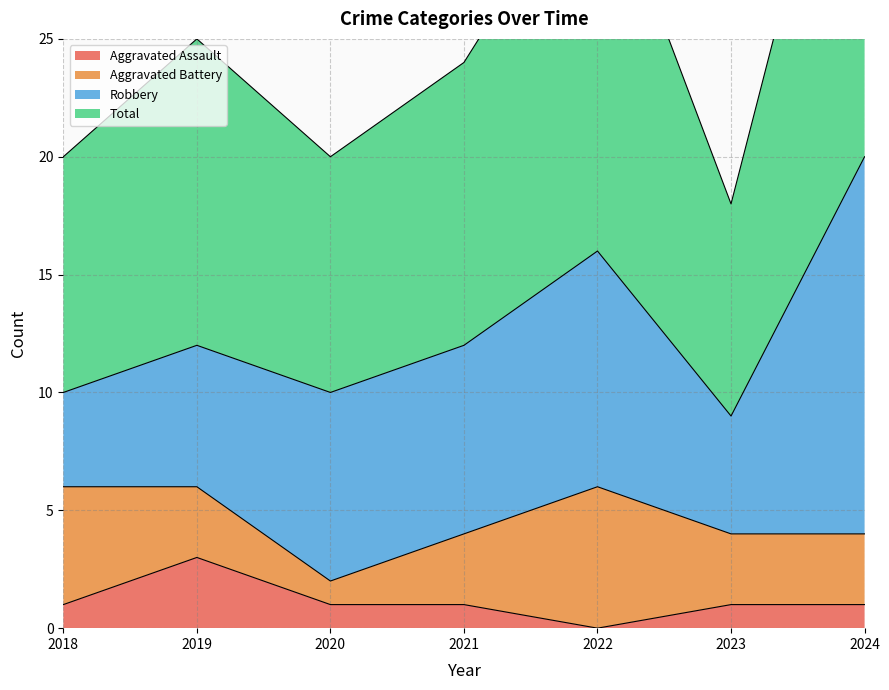

Which category has the lowest value in the Aggravated Assault series?

2022